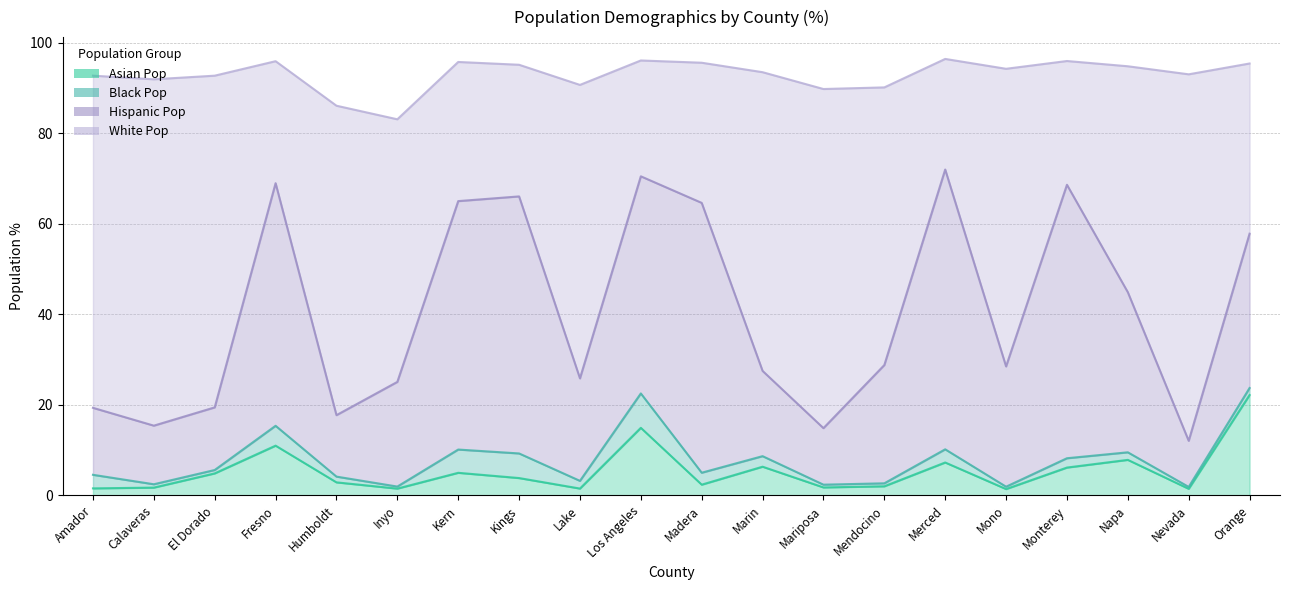

What is the label of the 20th point from the left?

Orange